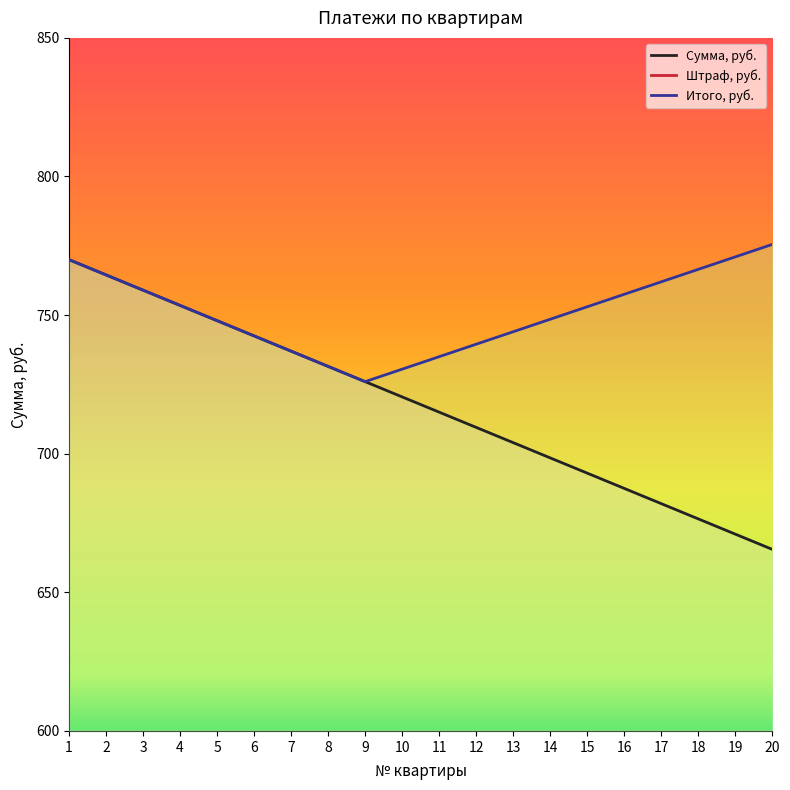

What is the maximum value for Штраф, руб.?

110.0